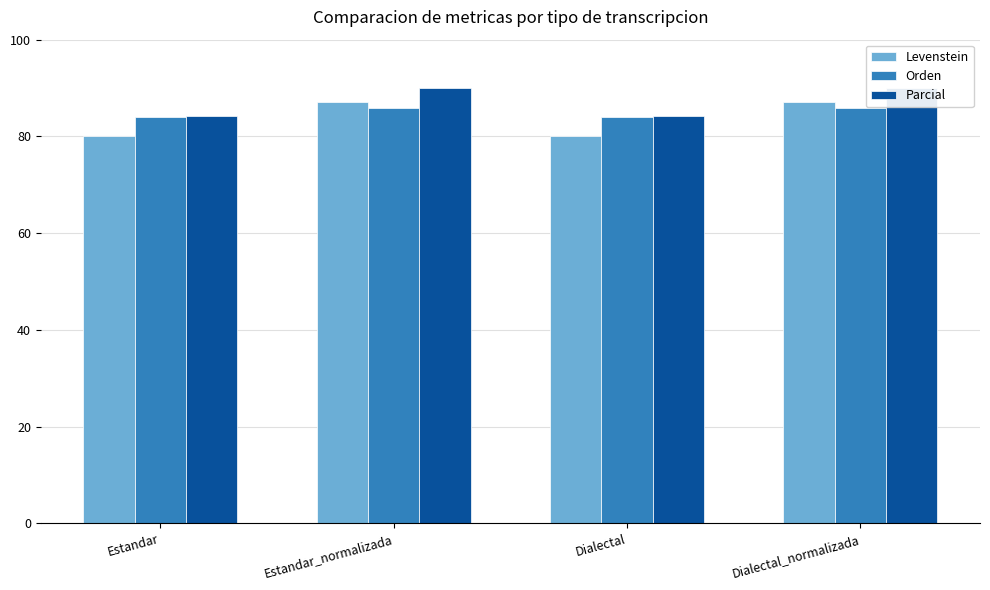

Where is Parcial nearest to the value 87?

Estandar